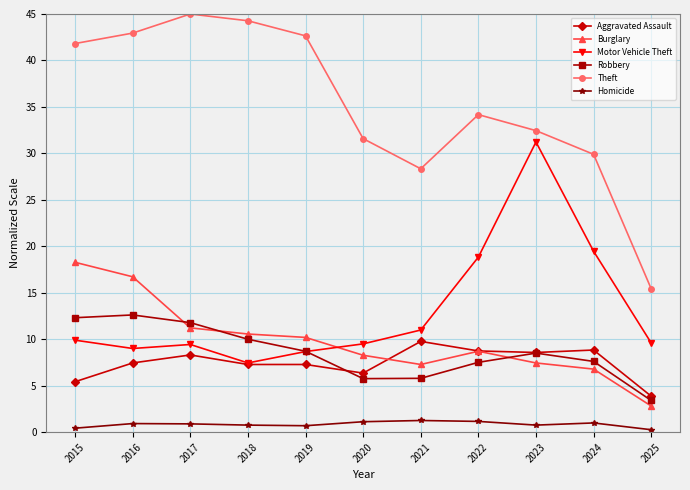

True or false: Robbery has more than 0 points higher than both neighbors.

True